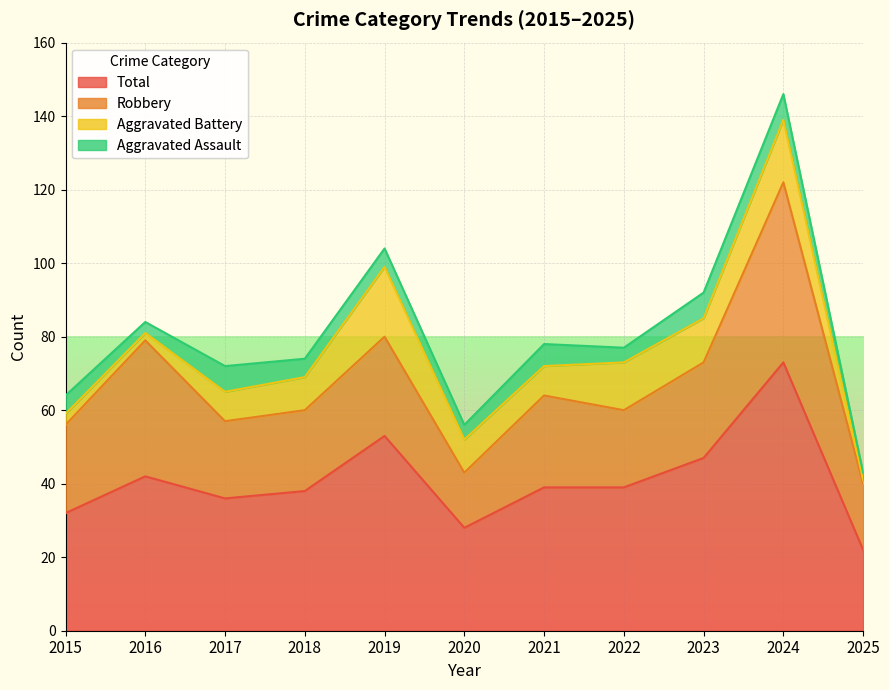

At 2017, list the series in order from largest to smallest.

Total, Robbery, Aggravated Battery, Aggravated Assault